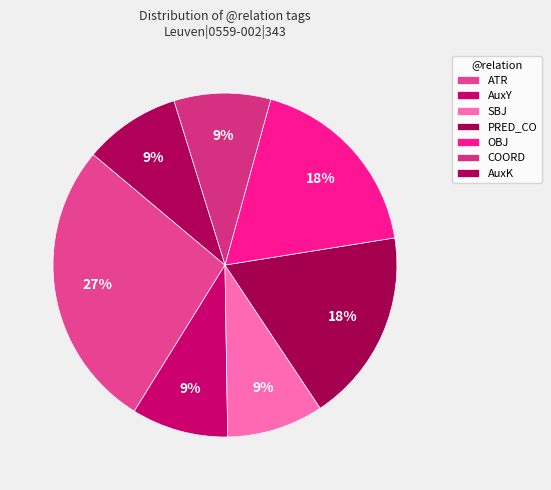

How many slices are in this pie chart?

7